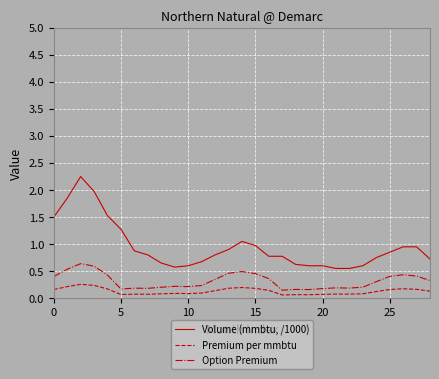

What is the minimum value for Volume (mmbtu, /1000)?

0.6